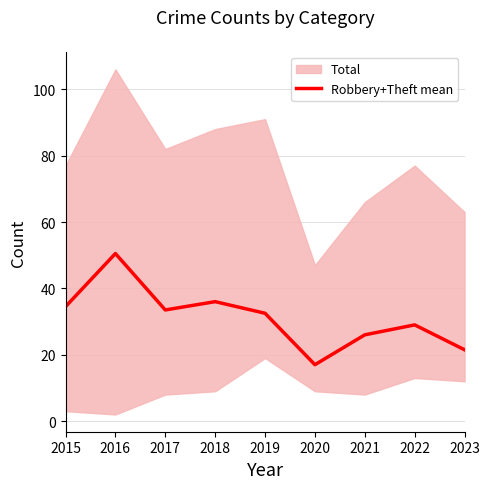

How many lines are shown in the chart?

1